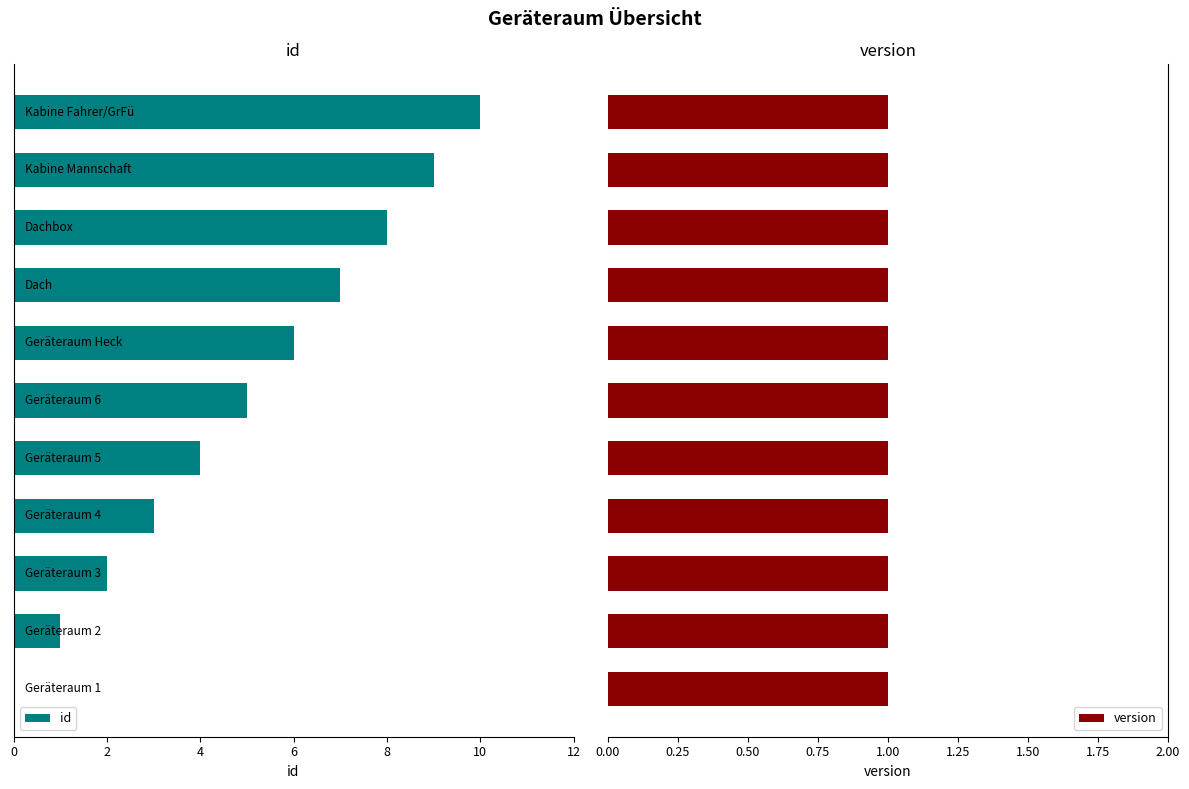

Which has a higher value, 10 or 9?

10